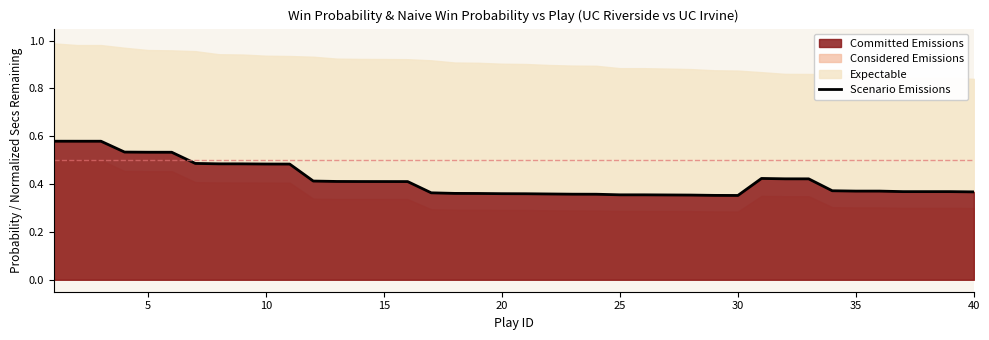

Does the chart have visible grid lines?

No